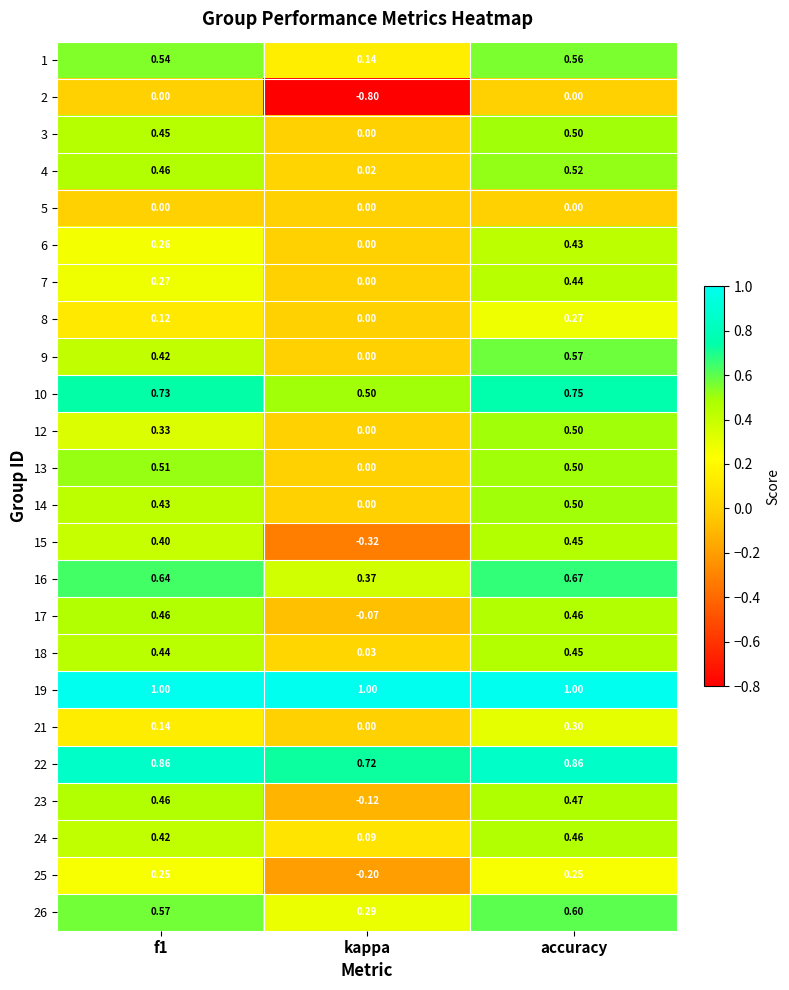

At which label does 9 reach its minimum?

kappa